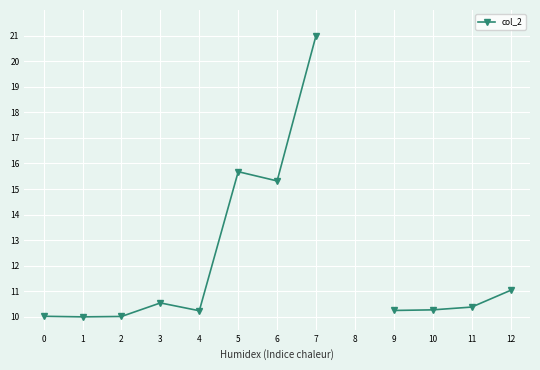

At which category does the chart reach its peak across all series?

7